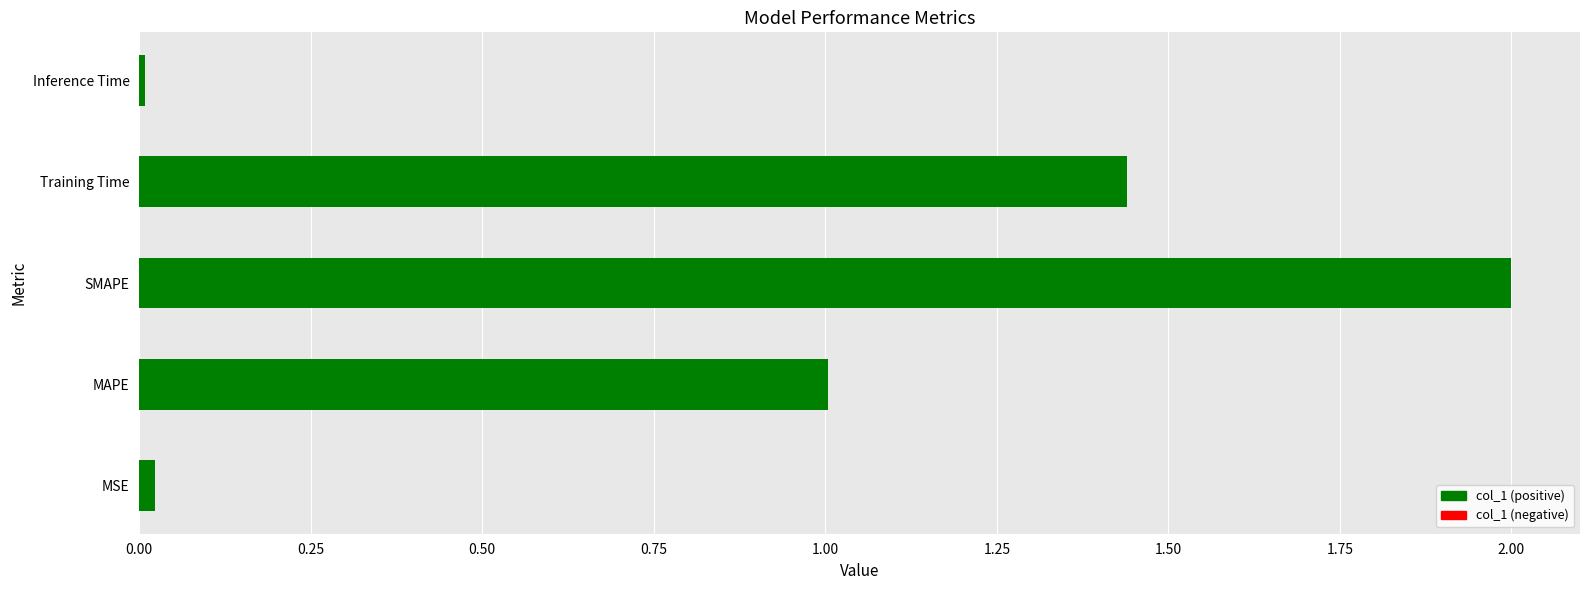

What is the change in value from SMAPE to Training Time?

-0.6